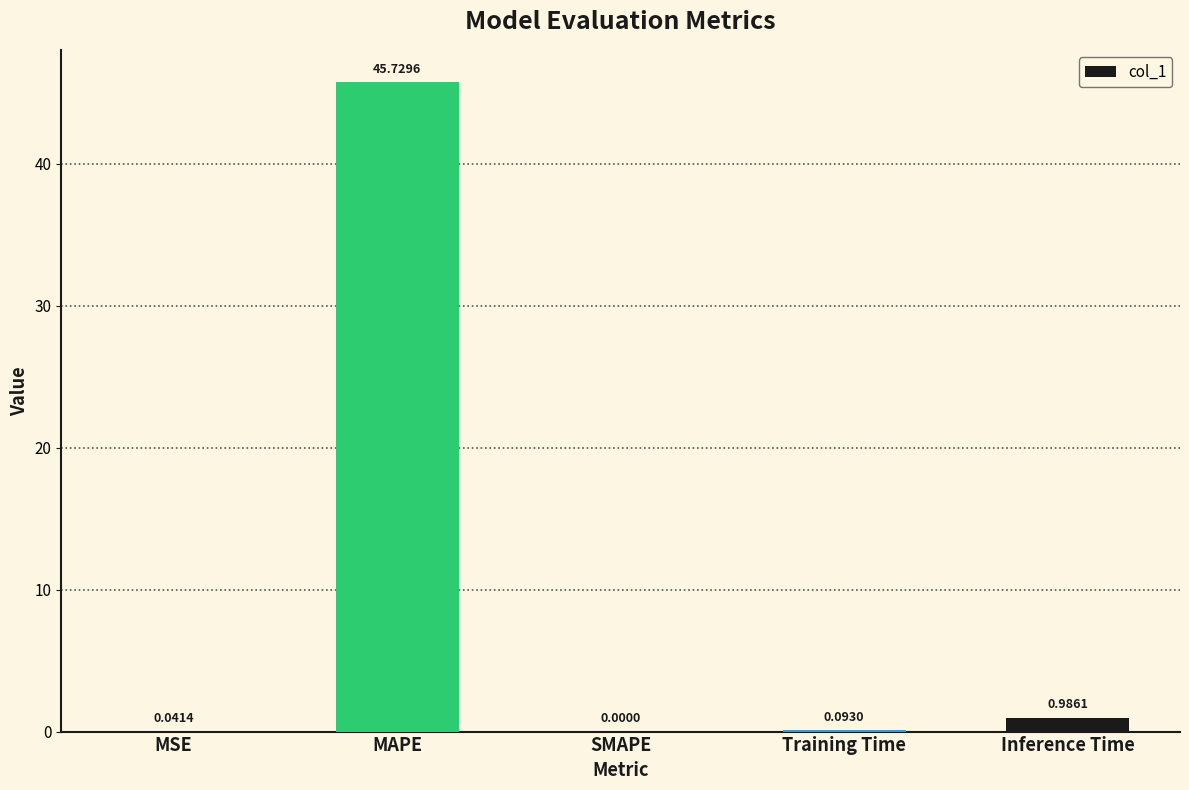

Between MAPE and SMAPE, which is larger?

MAPE